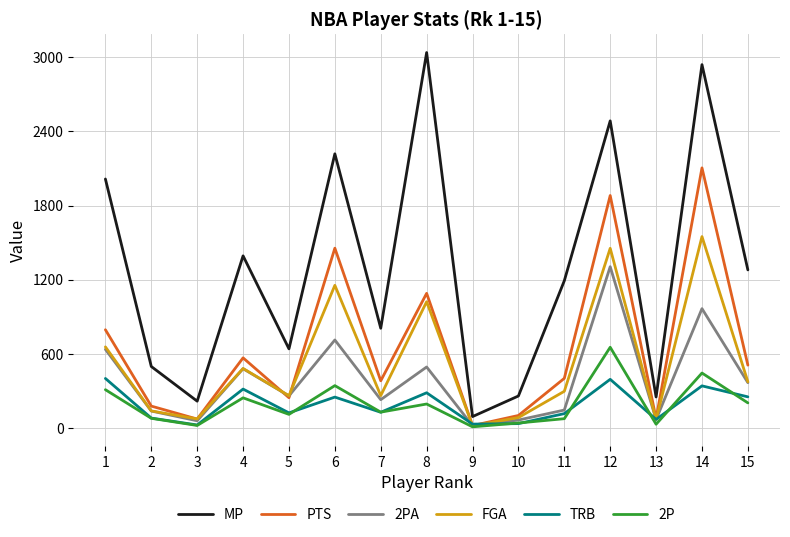

What is the minimum value for PTS?

16